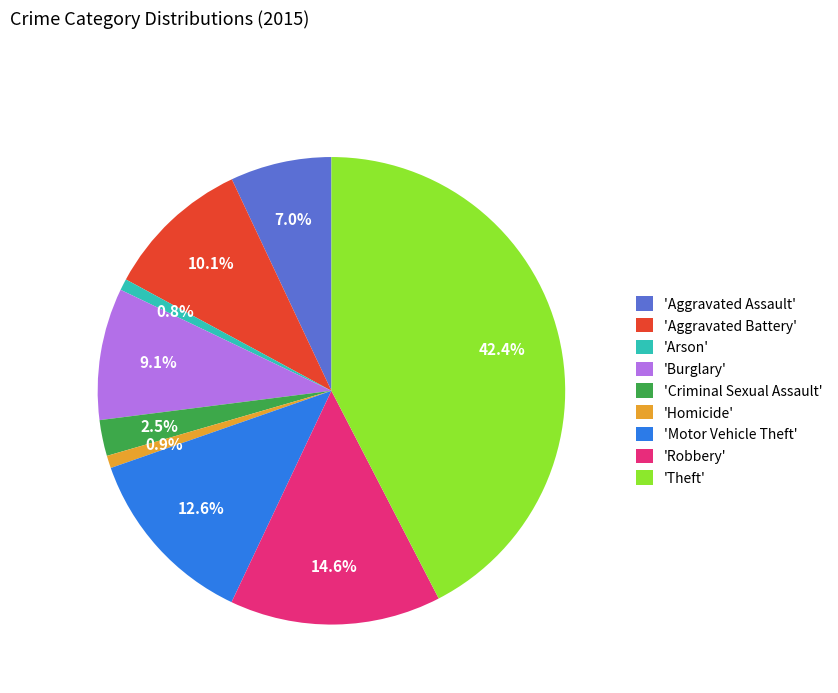

How many segments does this pie chart have?

9